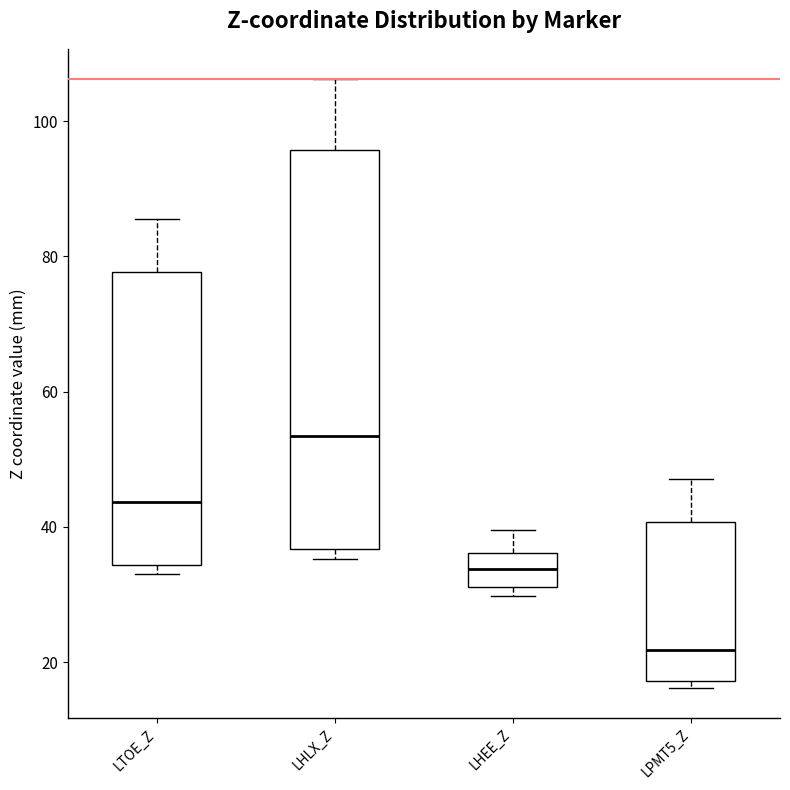

Where does the median line of the box for LHEE_Z sit on the y-axis? The values are not printed on the chart, so give them approximately, as read against the axis.

34